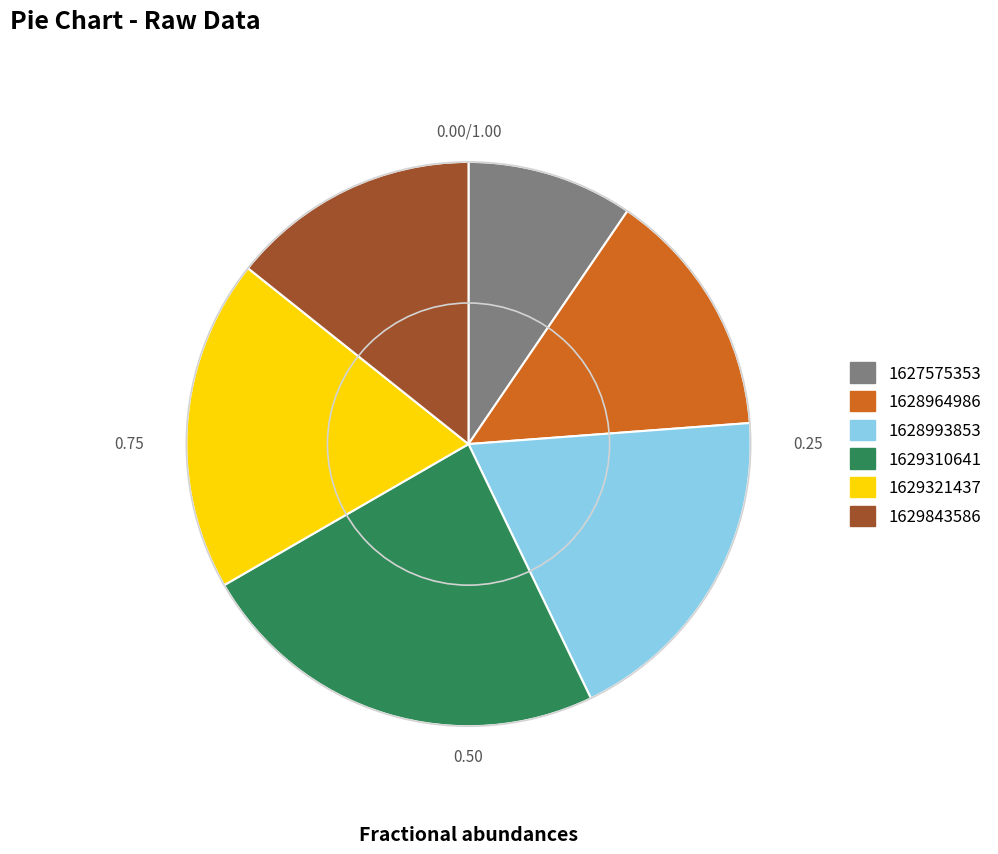

Which has a higher value, 1629310641 or 1629843586?

1629310641